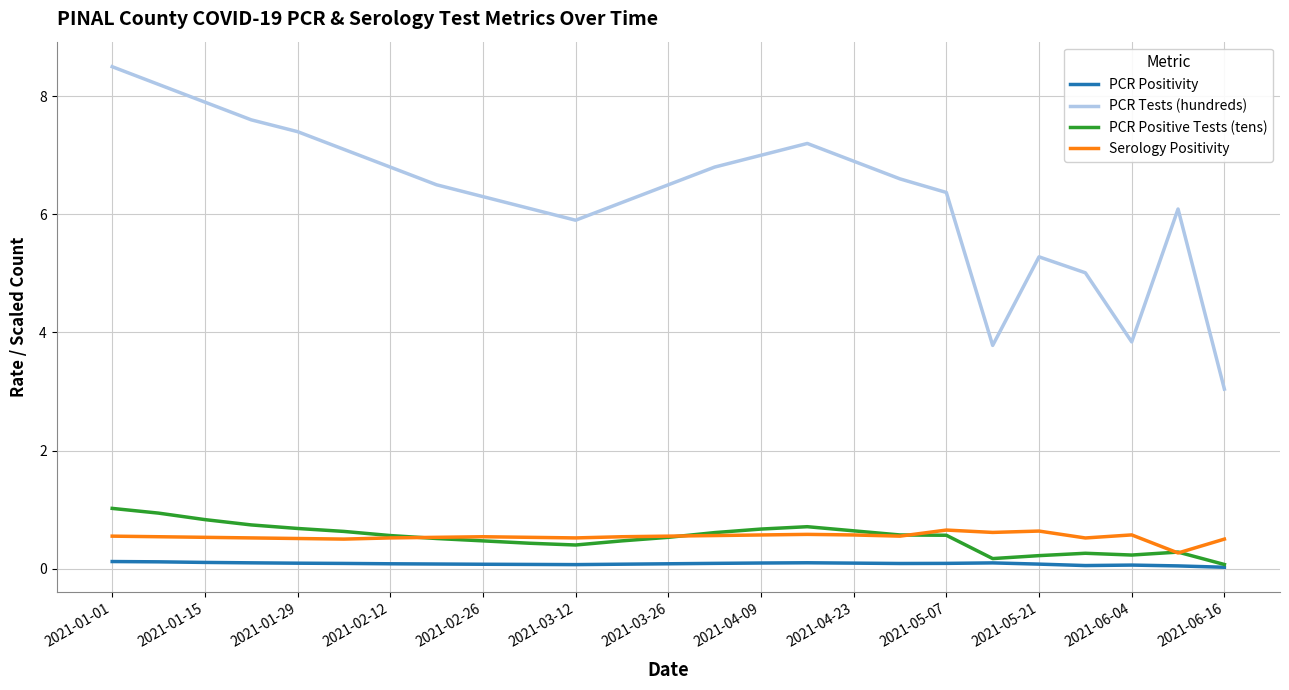

Which series has the widest spread of values?

PCR Tests (hundreds)